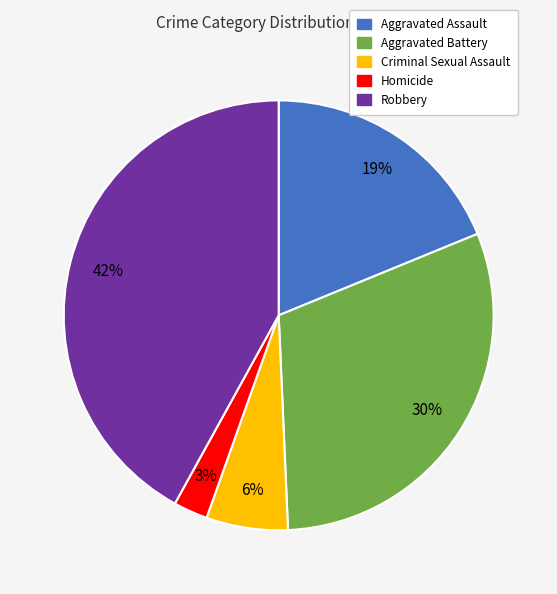

The Homicide slice represents 15% of the pie. True or false?

False